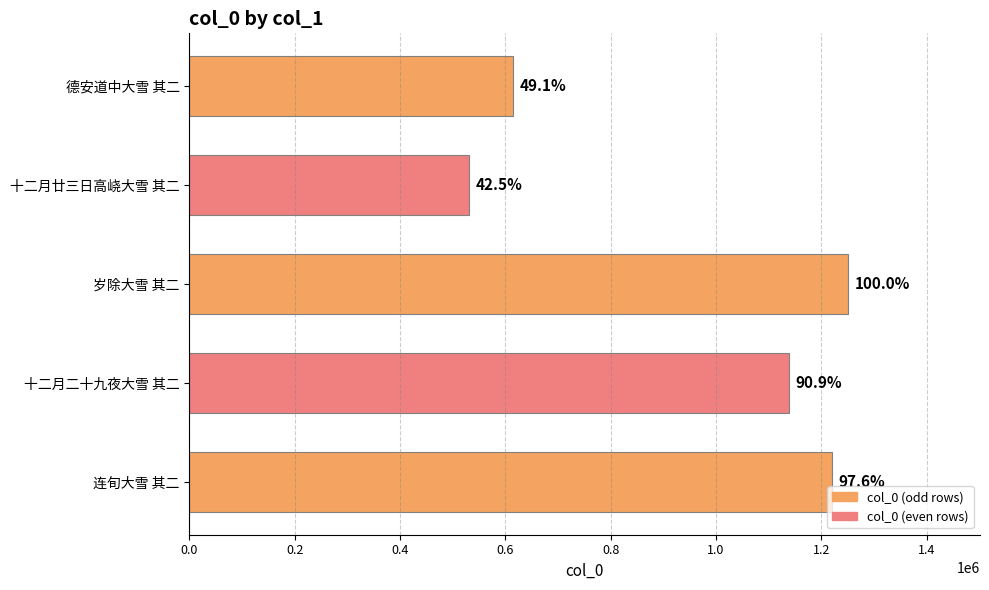

Does the chart contain any negative values?

No